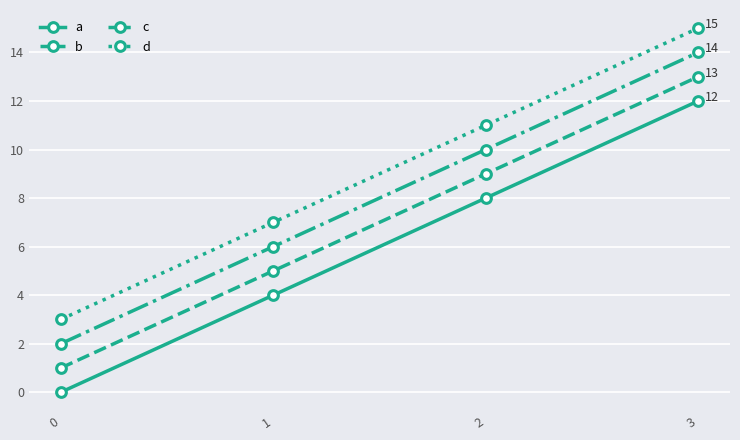

List the labels in order of a value, smallest first.

0, 1, 2, 3